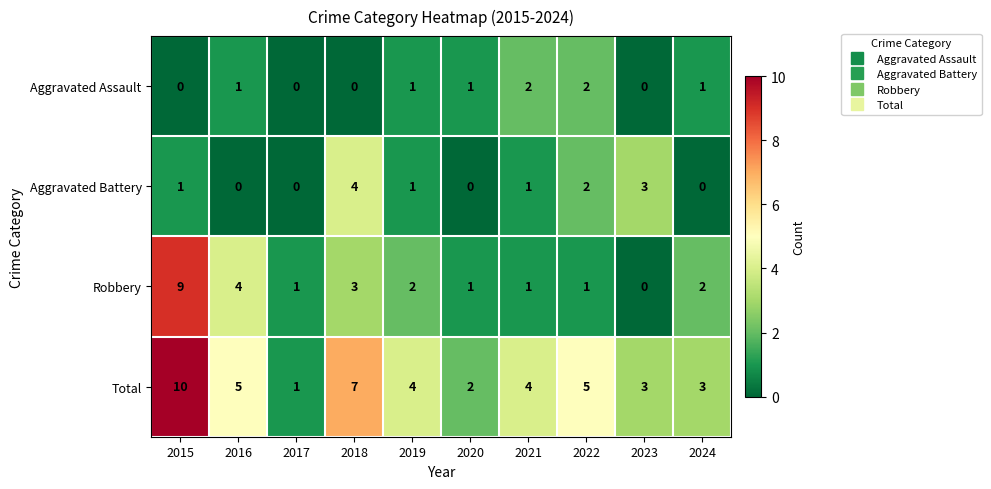

The value of Aggravated Assault at 2023 is 1. True or false?

False